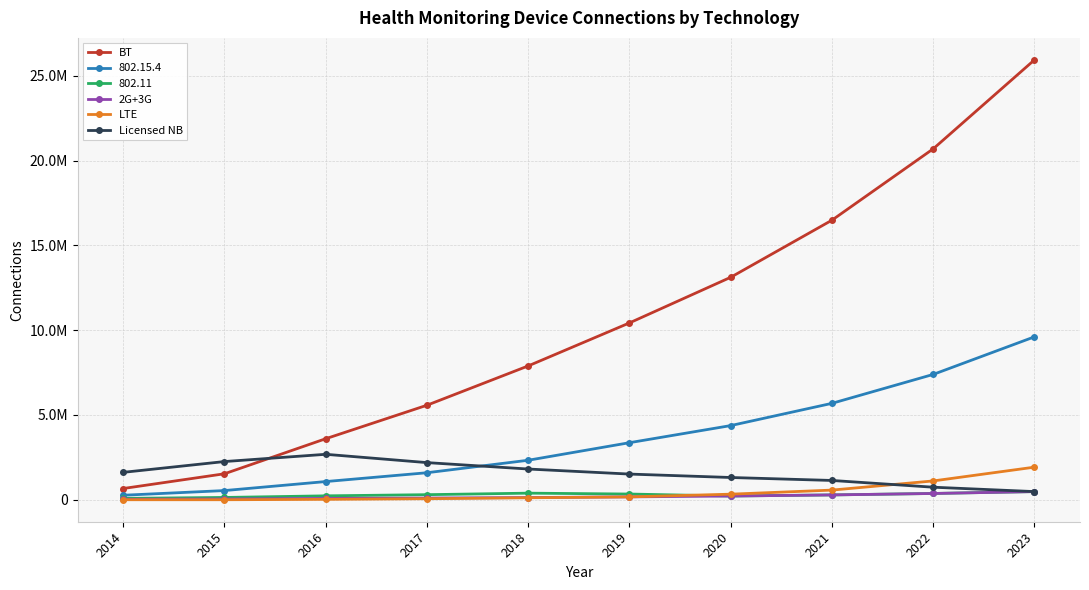

Is this an area chart (filled region under the line)?

No